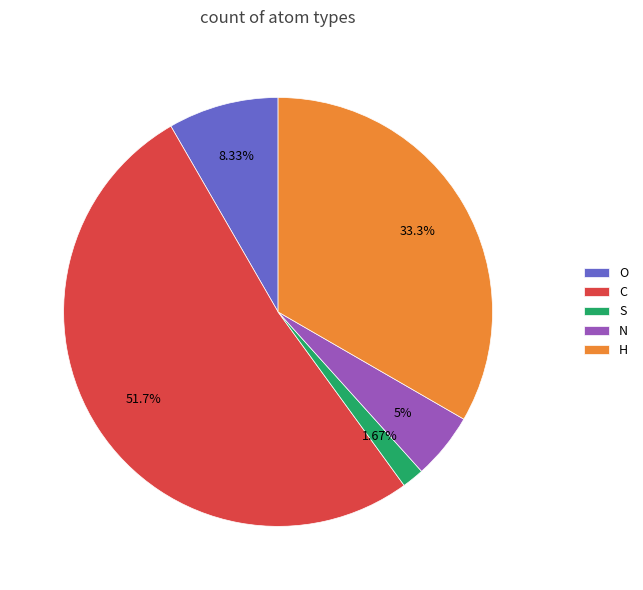

Does C represent more than half of the total?

Yes